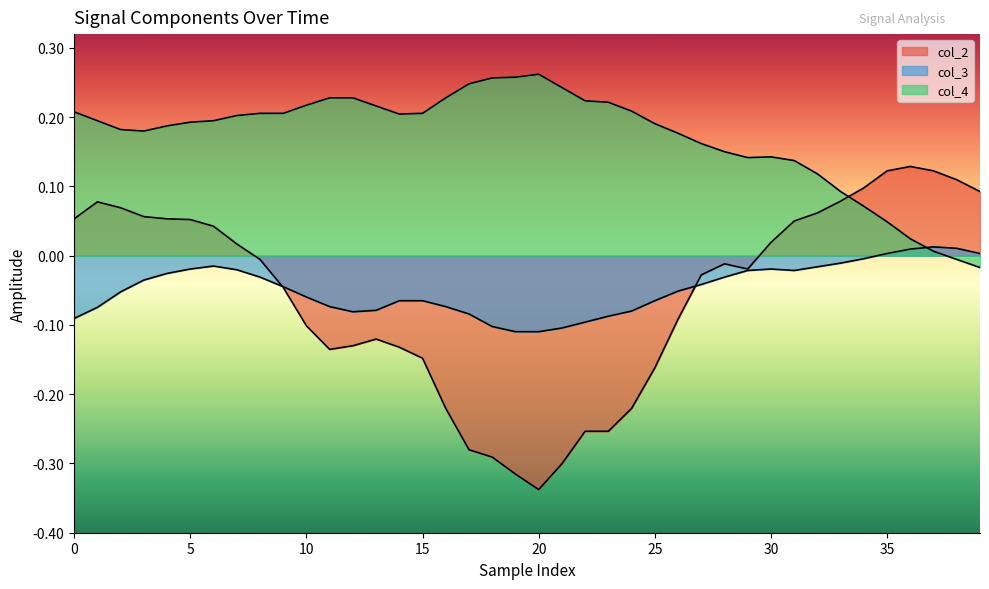

At which category does col_2 reach its first local valley?

11